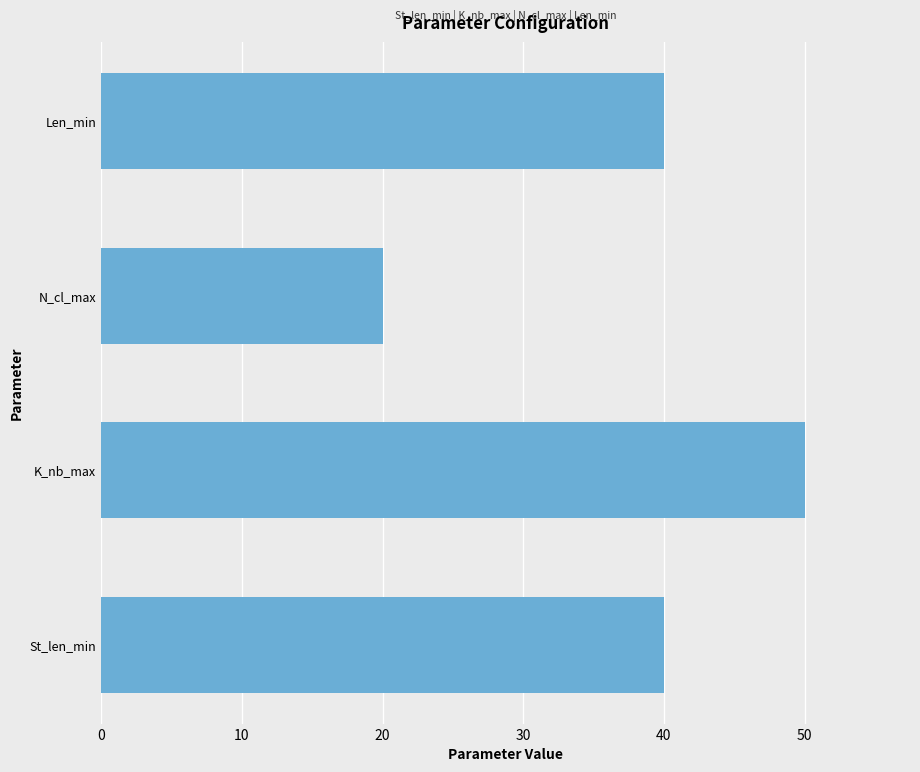

What is the approximate value at Len_min, to the nearest 10?

40